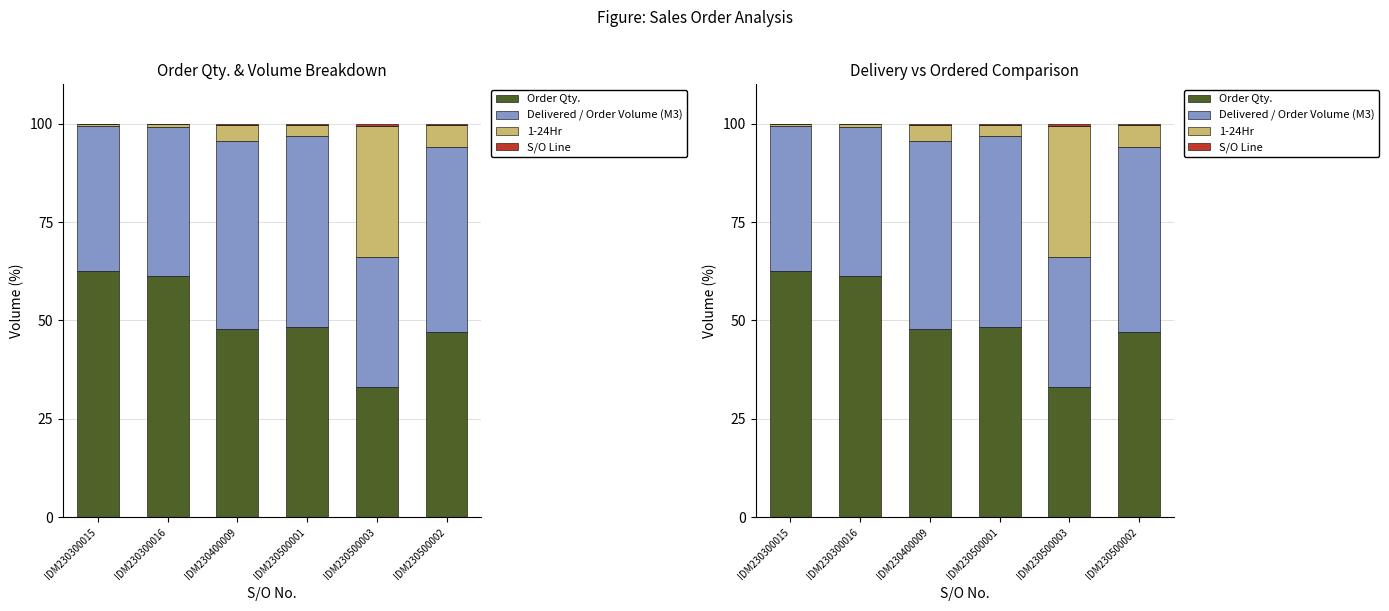

What position from the right is IDM230500001?

3